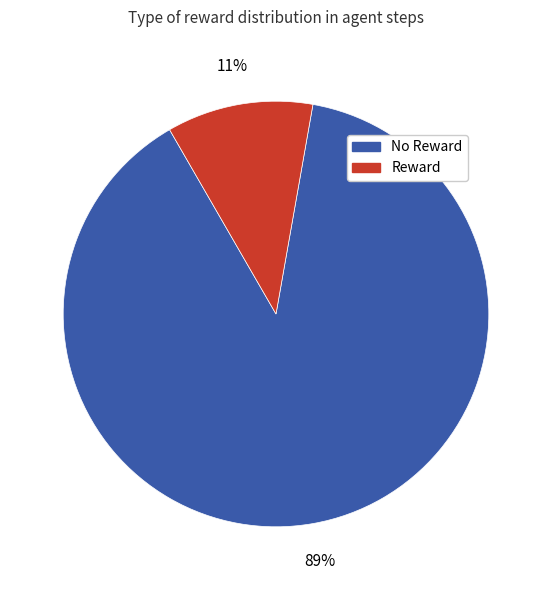

Count the number of slices in the pie.

2